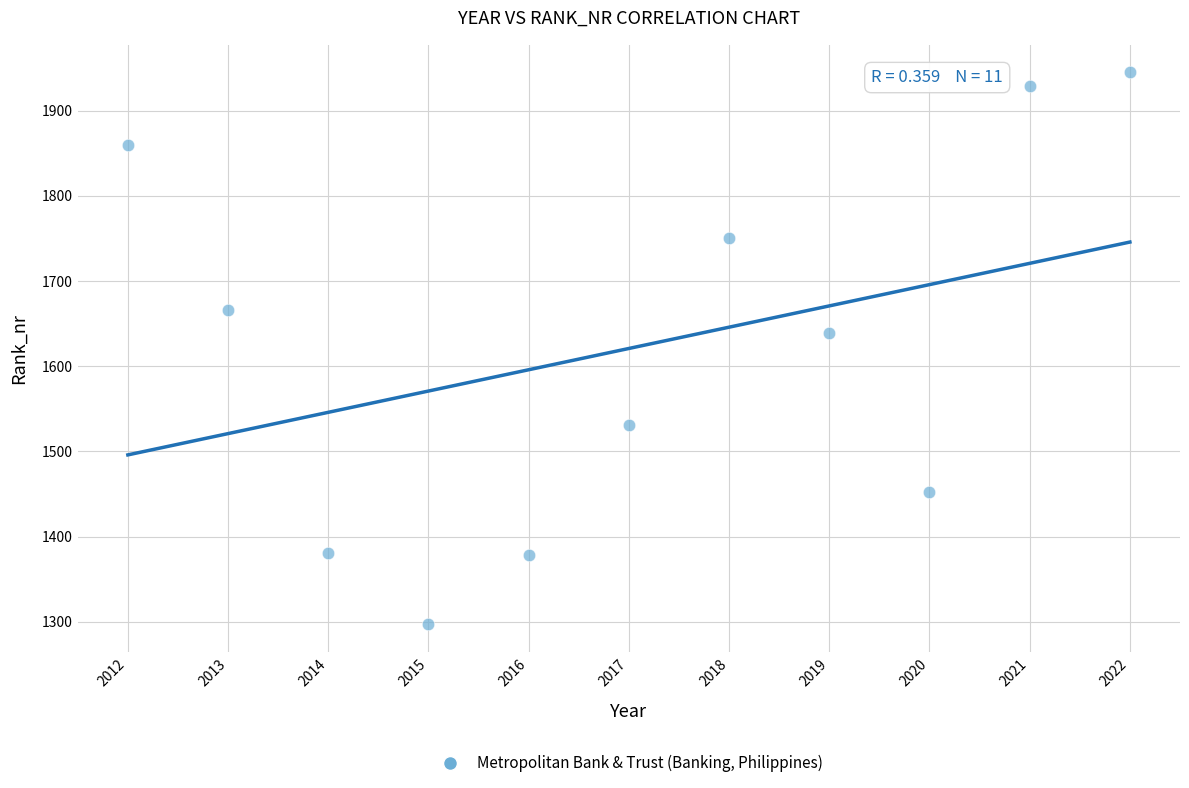

What is the range of Y values (max minus min)?

648